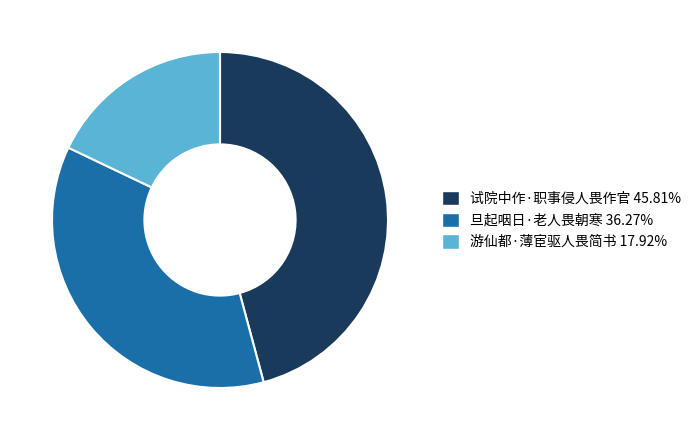

Which has a higher value, 旦起咽日·老人畏朝寒 or 游仙都·薄宦驱人畏简书?

旦起咽日·老人畏朝寒